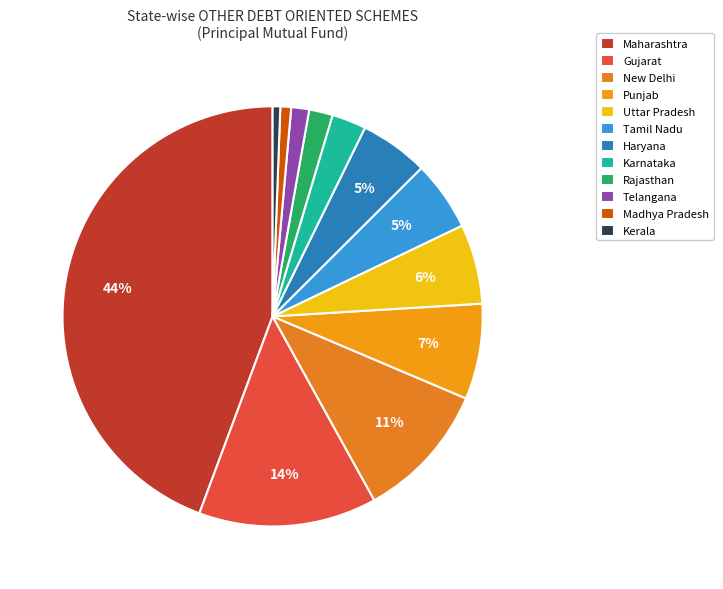

How many slices are in this pie chart?

12